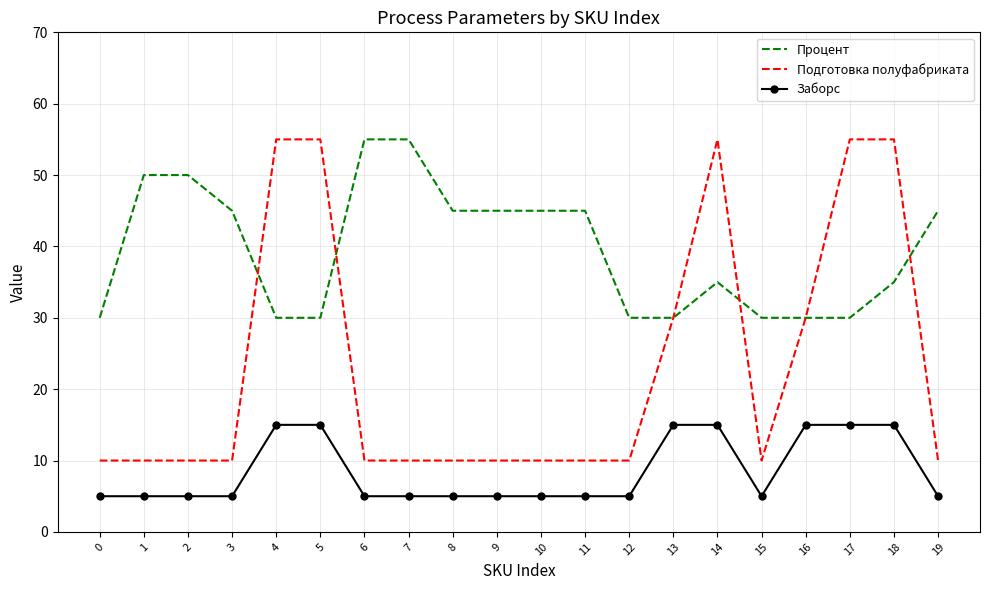

How many distinct data groups are displayed?

3